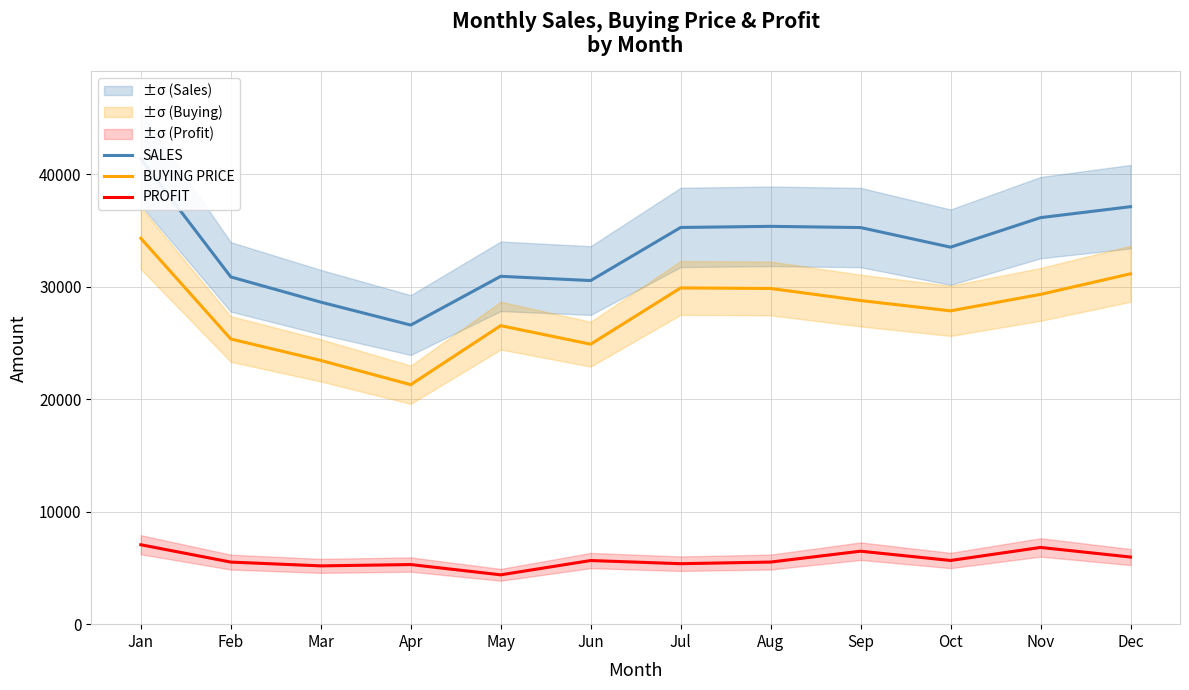

True or false: PROFIT and SALES cross at least once.

False